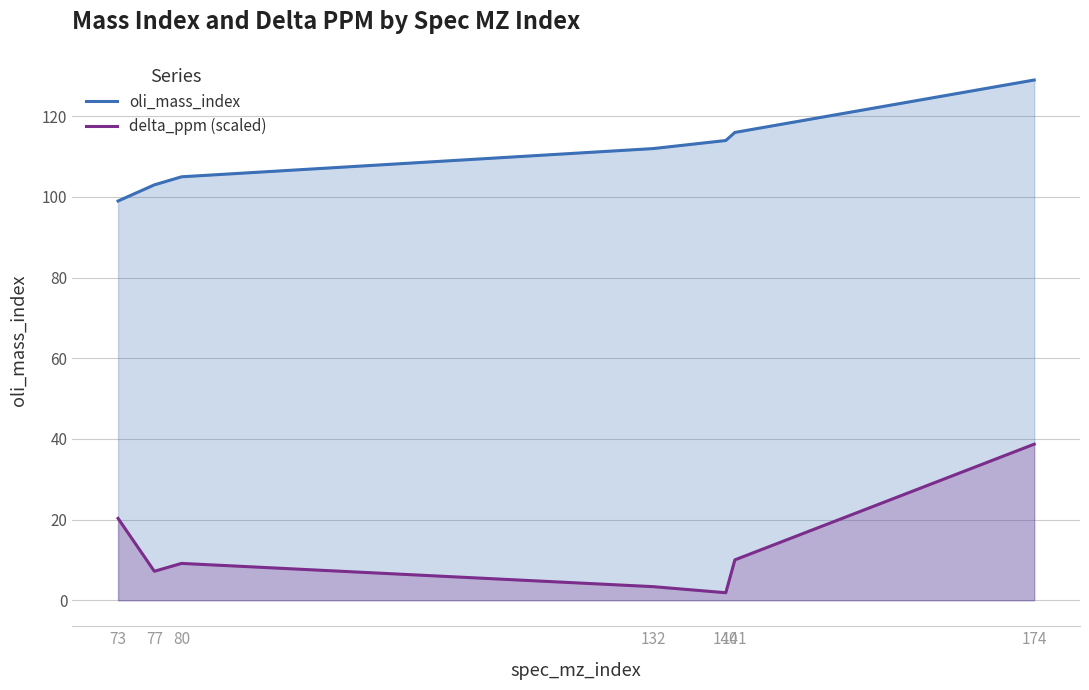

What is the value of the delta_ppm (scaled) point at the 1st from the left?

20.3